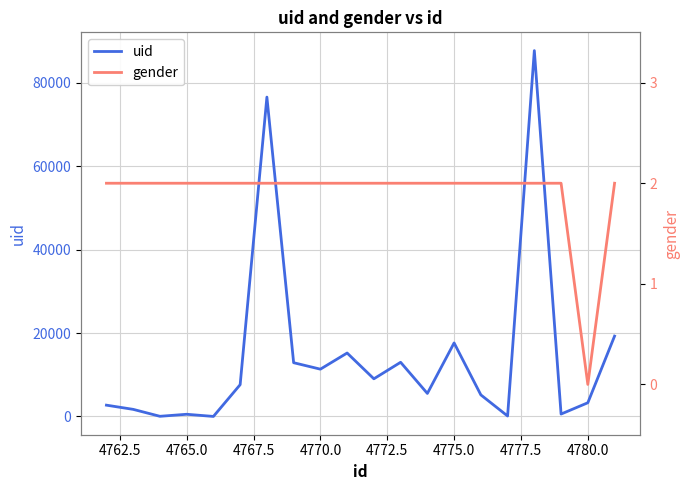

What is the maximum value for uid?

87742